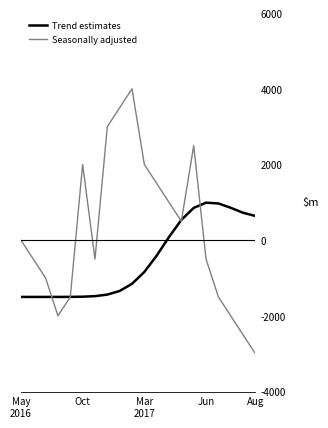

In Trend estimates, how many points are higher than both neighbors (excluding endpoints)?

1